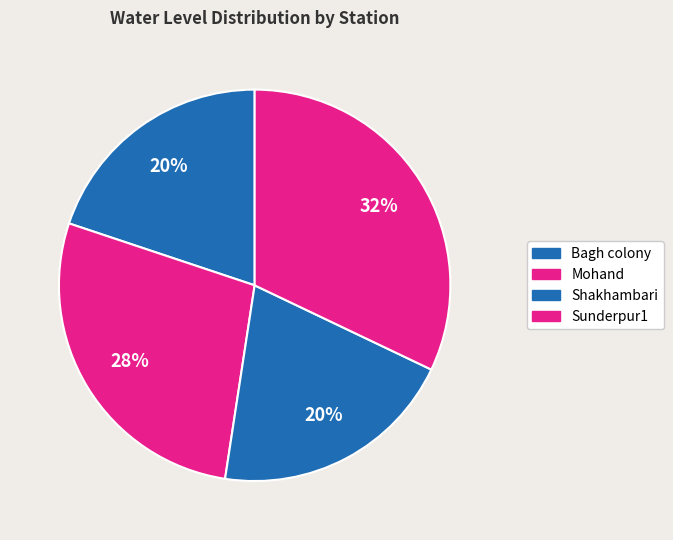

Count the number of slices in the pie.

4